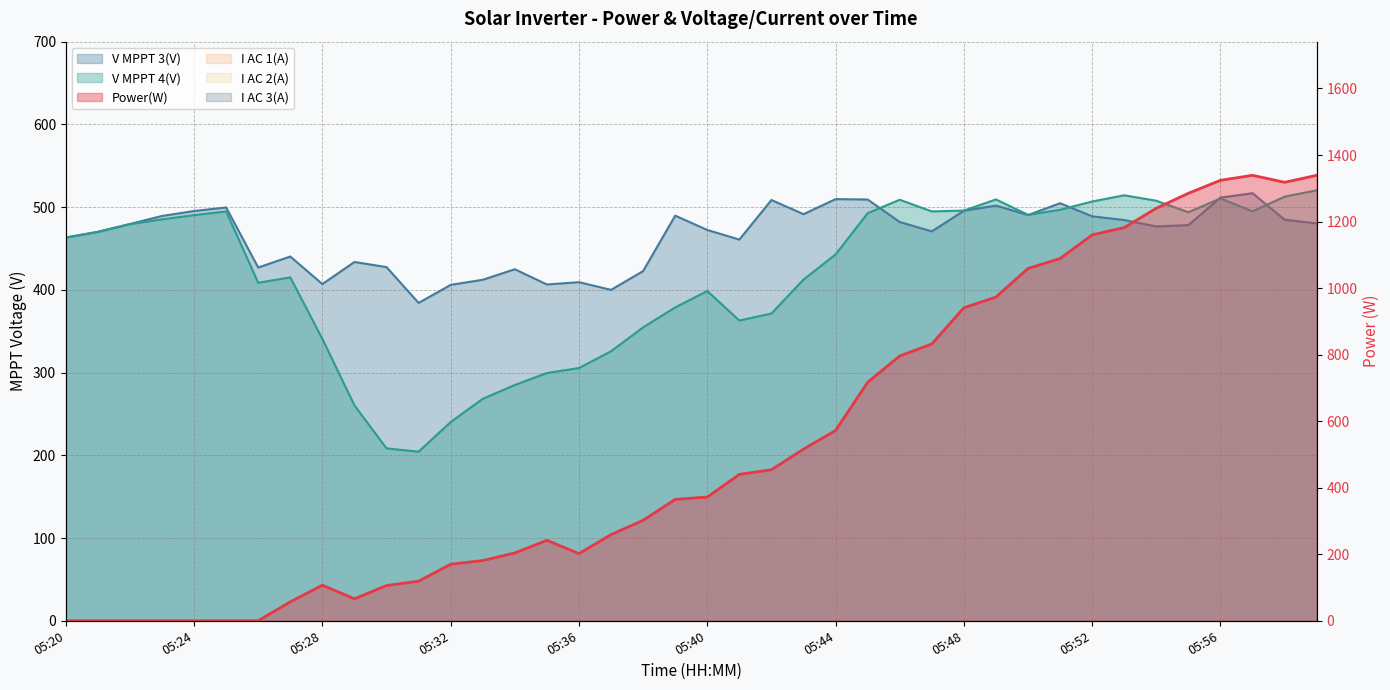

What are all the series names shown in the legend?

Power(W), V MPPT 3(V), V MPPT 4(V), I AC 1(A), I AC 2(A), I AC 3(A)